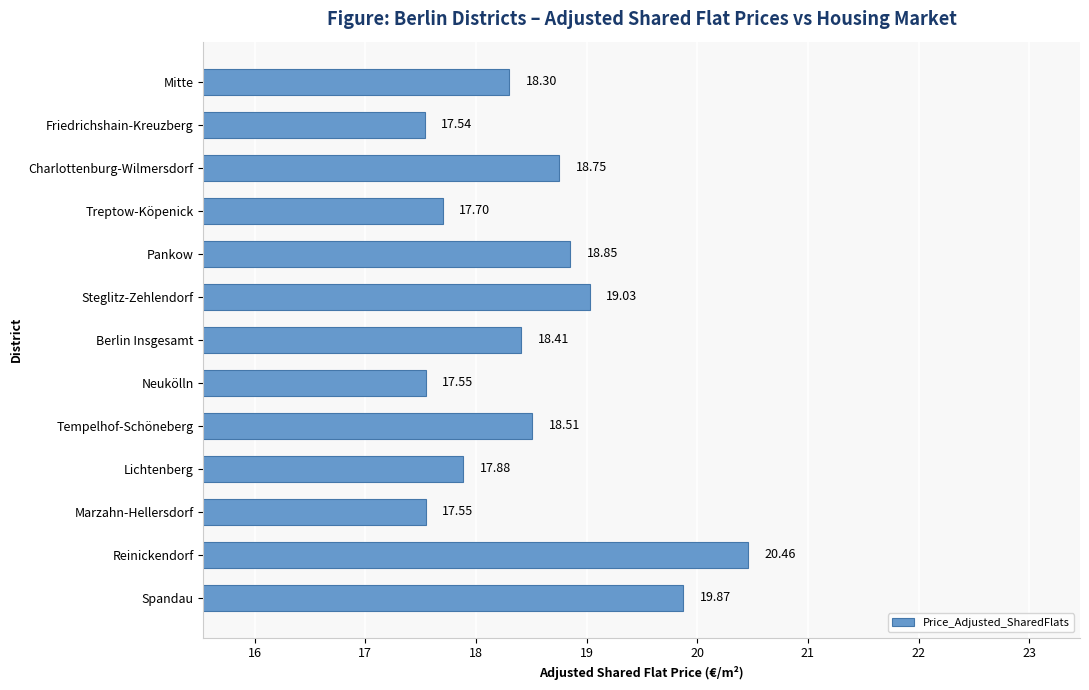

At which label is the value closest to 18?

Lichtenberg